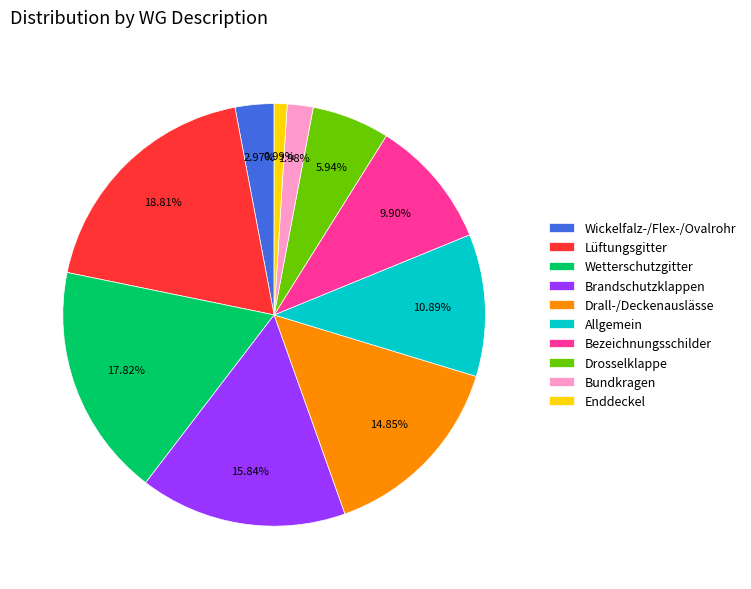

How many slices are in this pie chart?

10